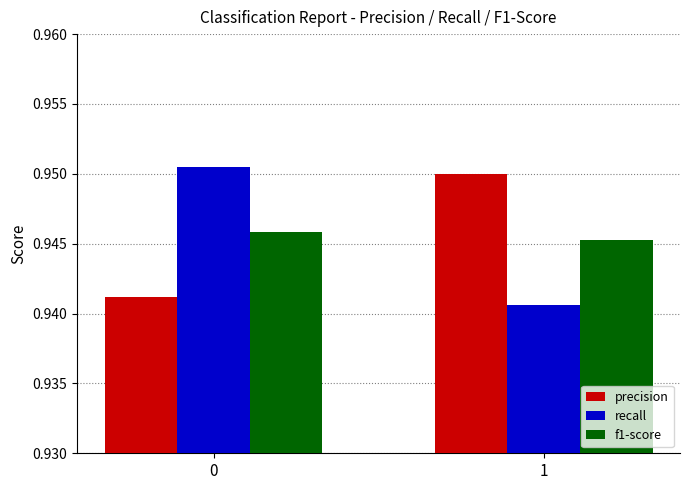

What is the sum of the precision values at 0 and 1?

1.9